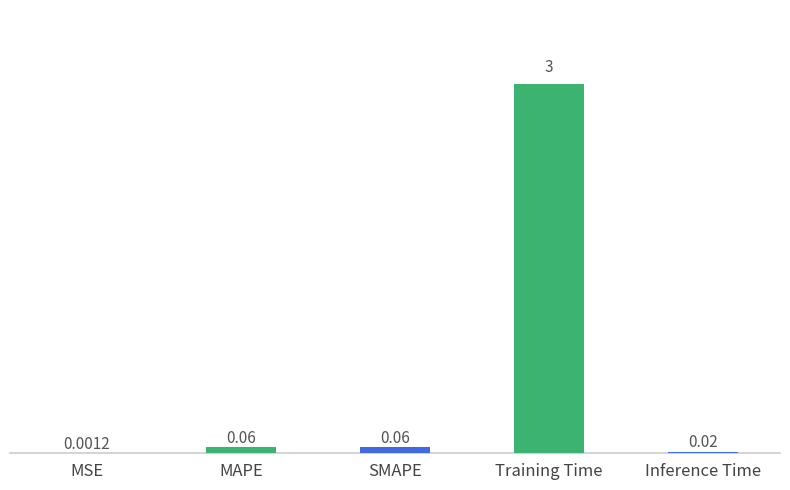

What is the sum of all values?

3.6